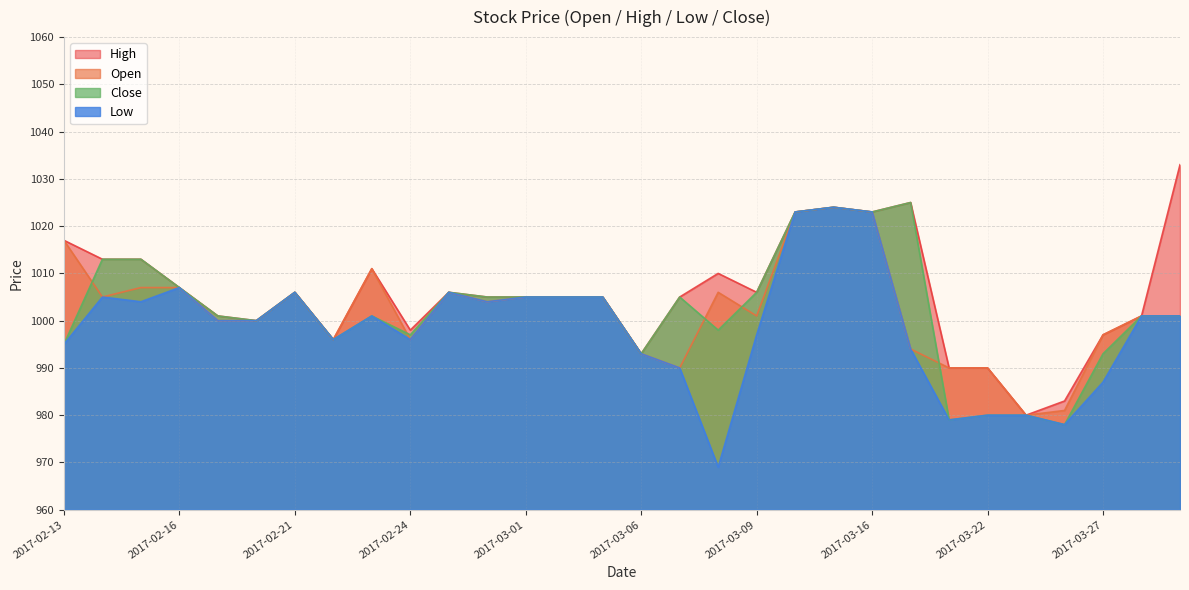

How many data points in Open are above 1004?

14